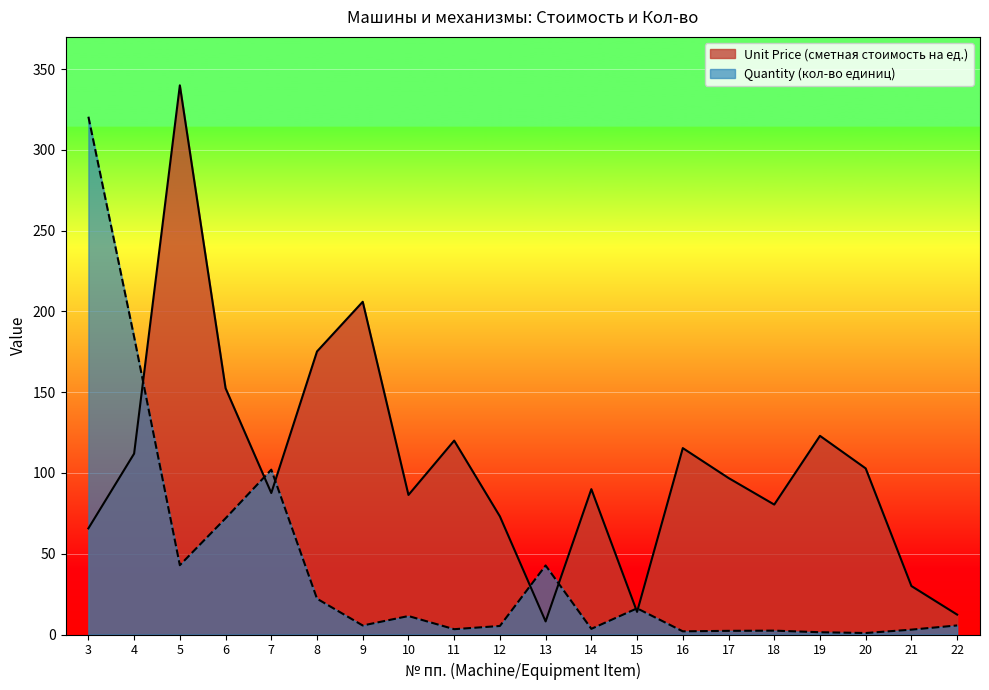

Which label corresponds to the smallest value in the chart?

20